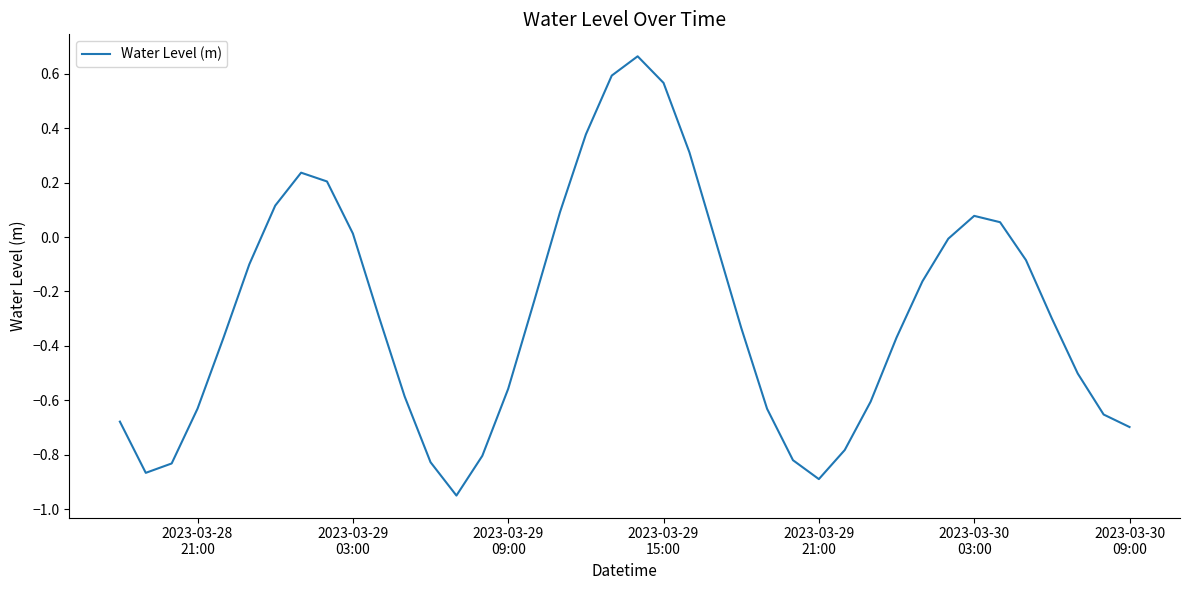

What is the difference between the maximum and minimum values?

1.6